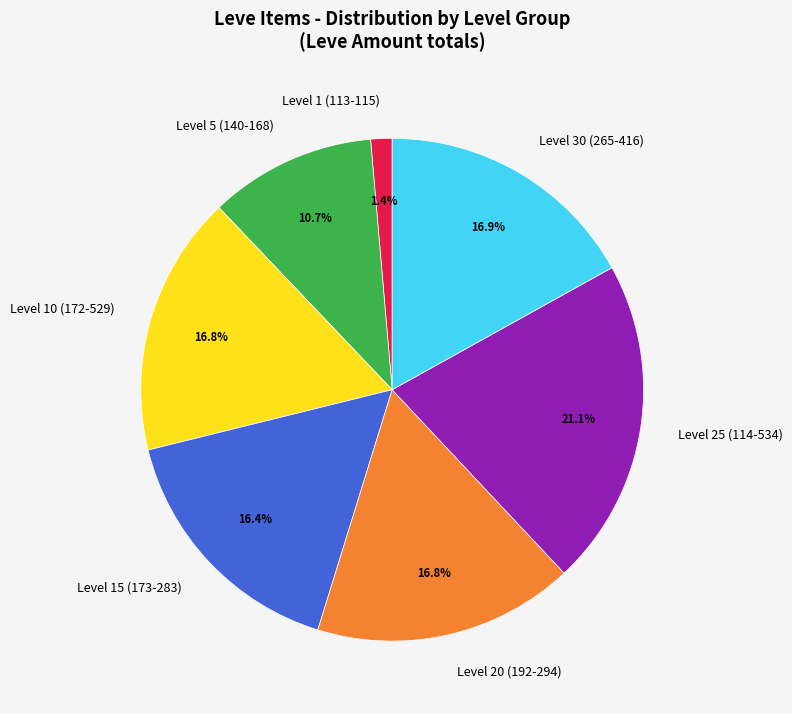

Which category has the biggest portion of the pie?

Level 25 (114-534)